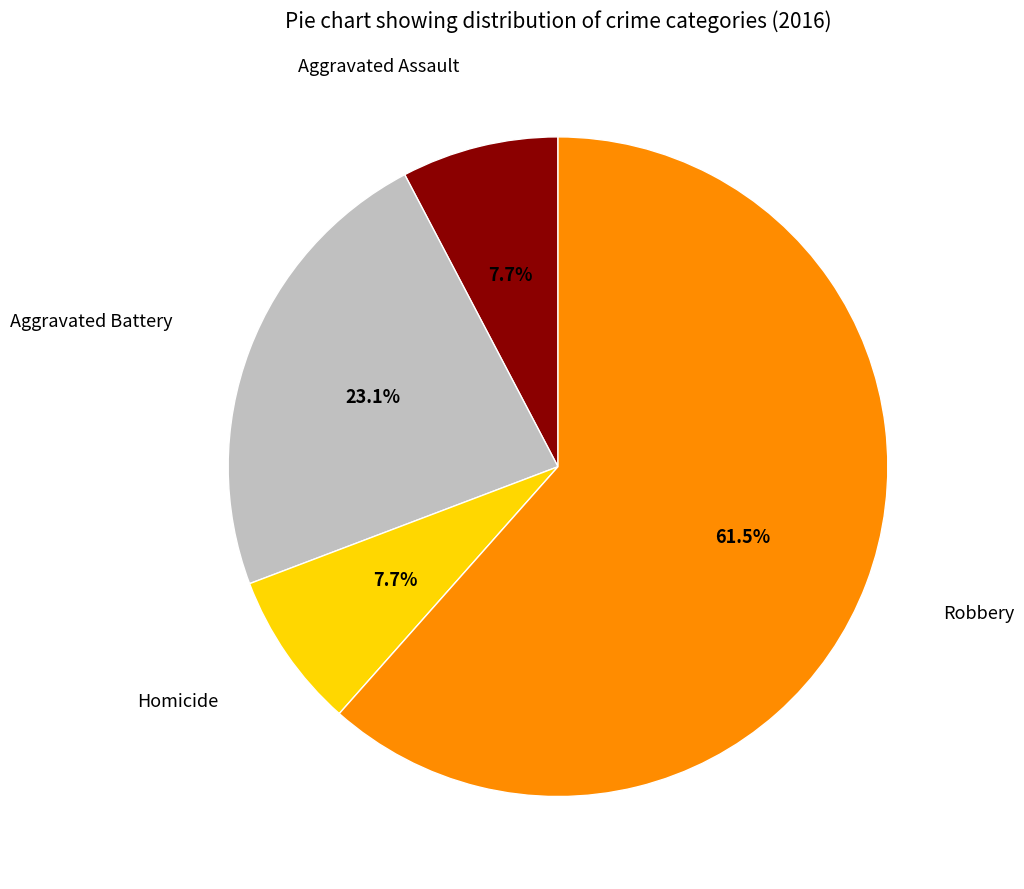

Combined, what portion of the pie is Aggravated Battery and Robbery?

84.6%